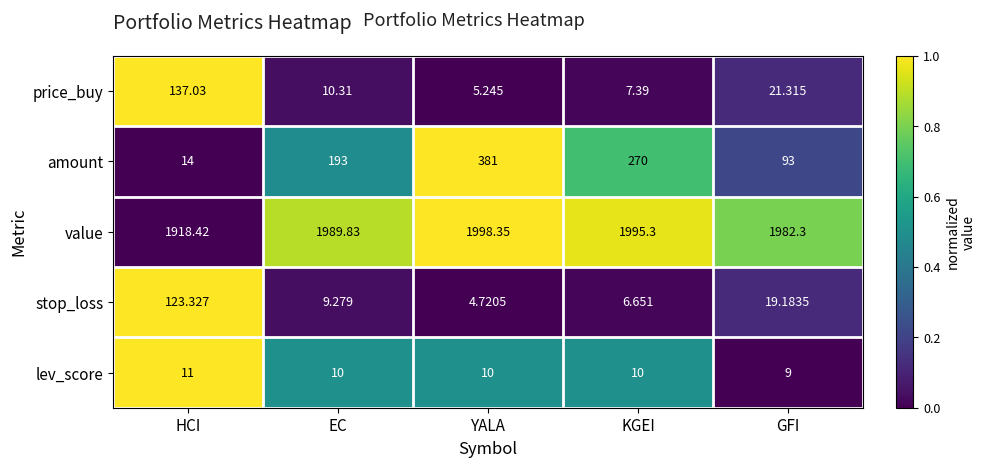

Between YALA and GFI, which series saw the biggest shift?

amount